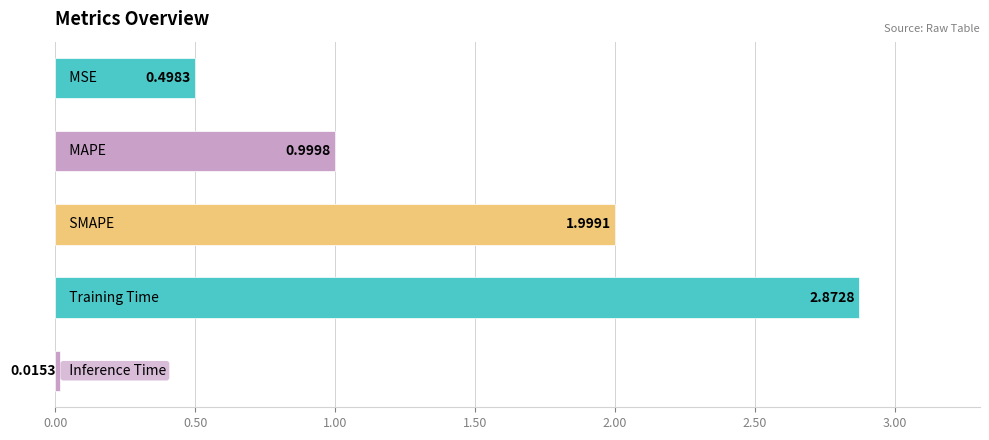

What is the difference between the second highest and minimum values?

2.0